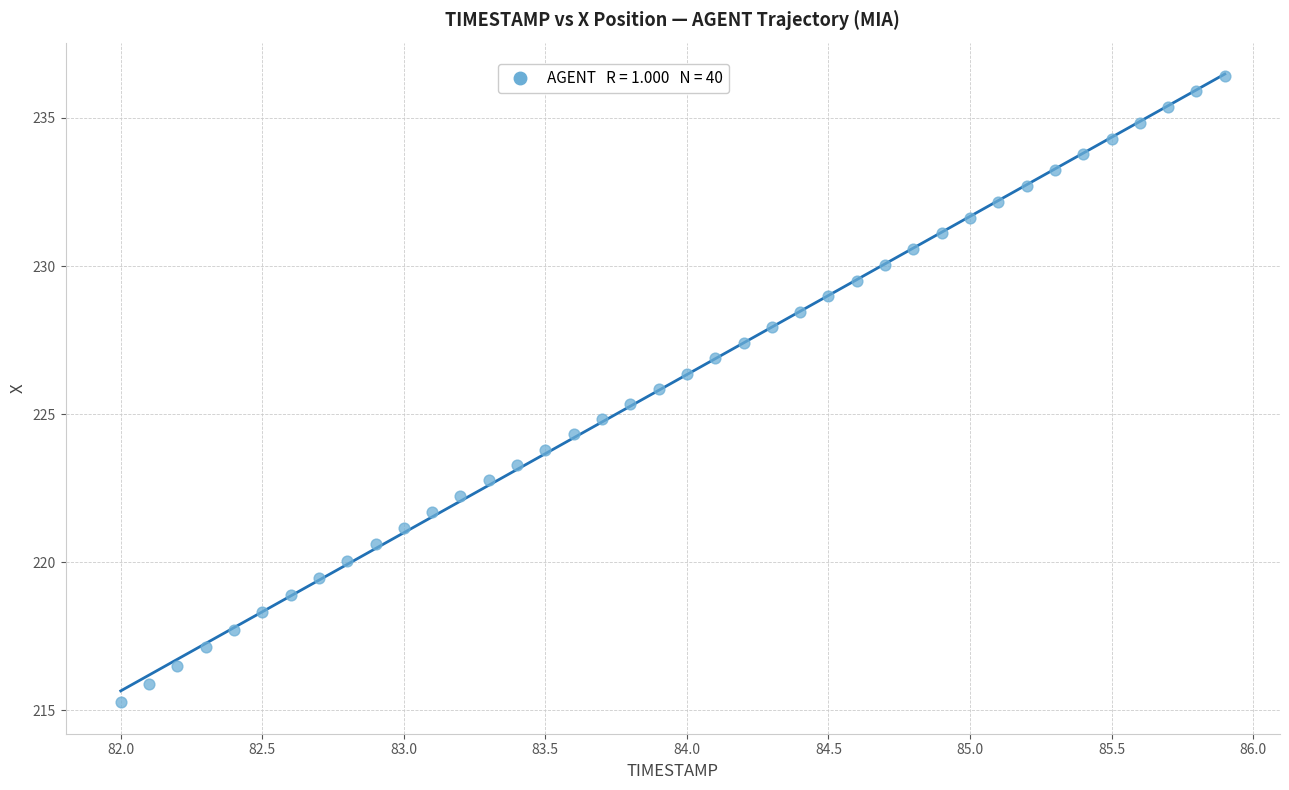

What is the range of Y values (max minus min)?

21.2